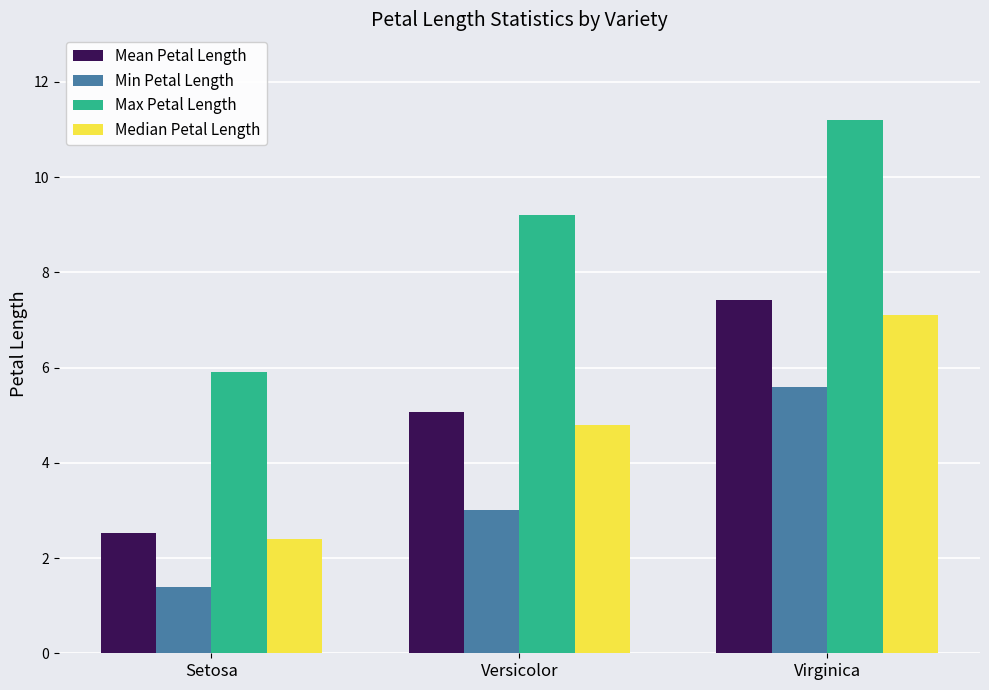

What is the difference between the maximum and minimum values in the Median Petal Length series?

4.7